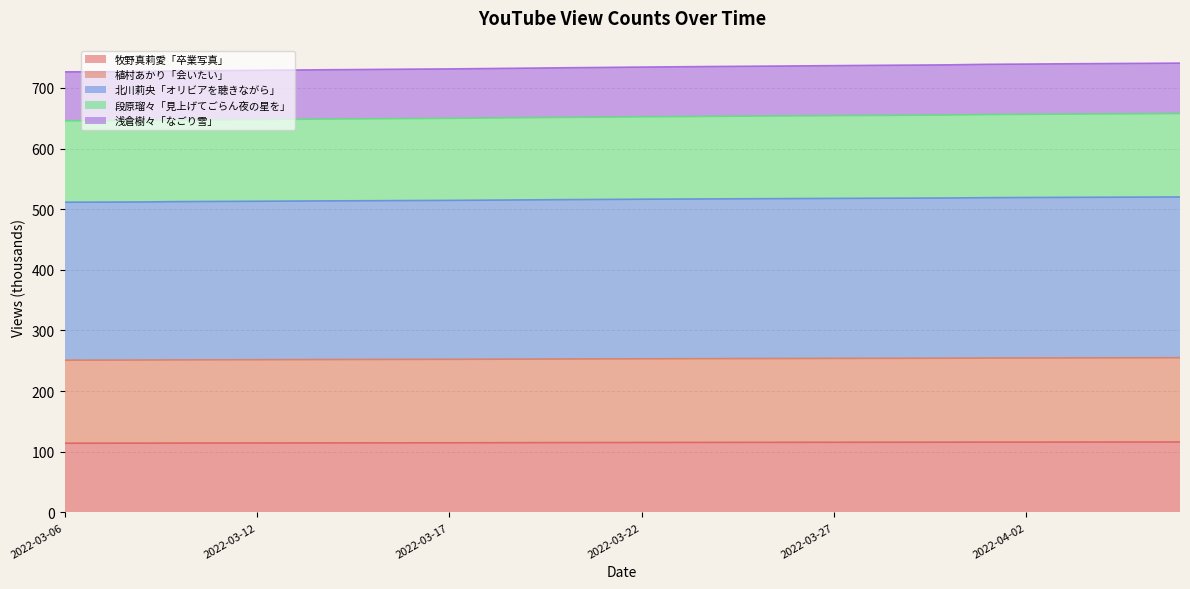

Which series has the widest spread of values?

段原瑠々「見上げてごらん夜の星を」